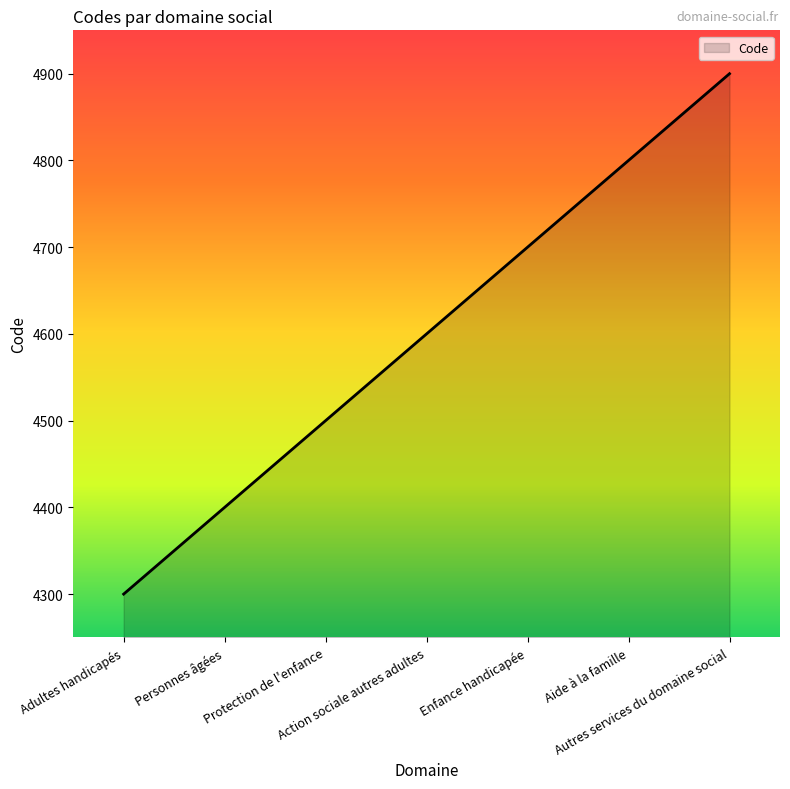

What is the smallest value displayed?

4300